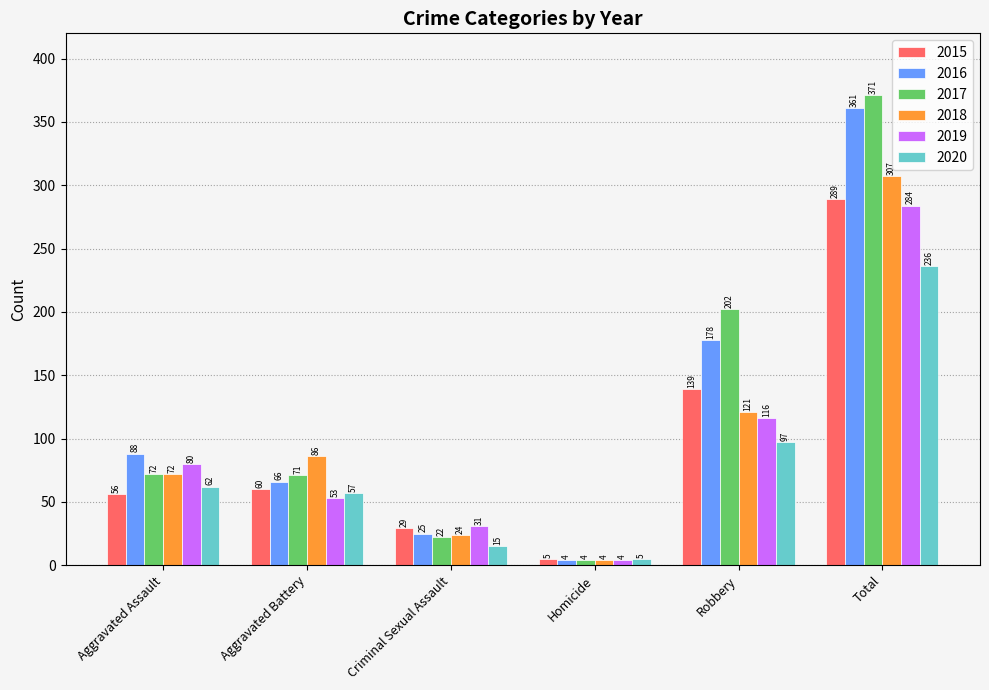

True or false: 2019 has a value of 4 at Homicide.

True